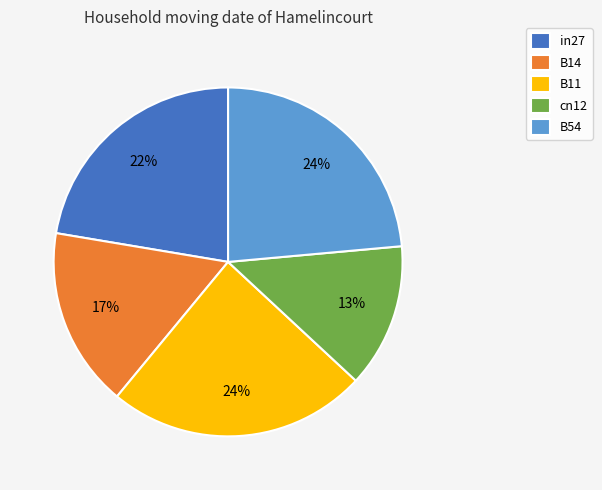

To the nearest percent, what is the average slice percentage?

20%